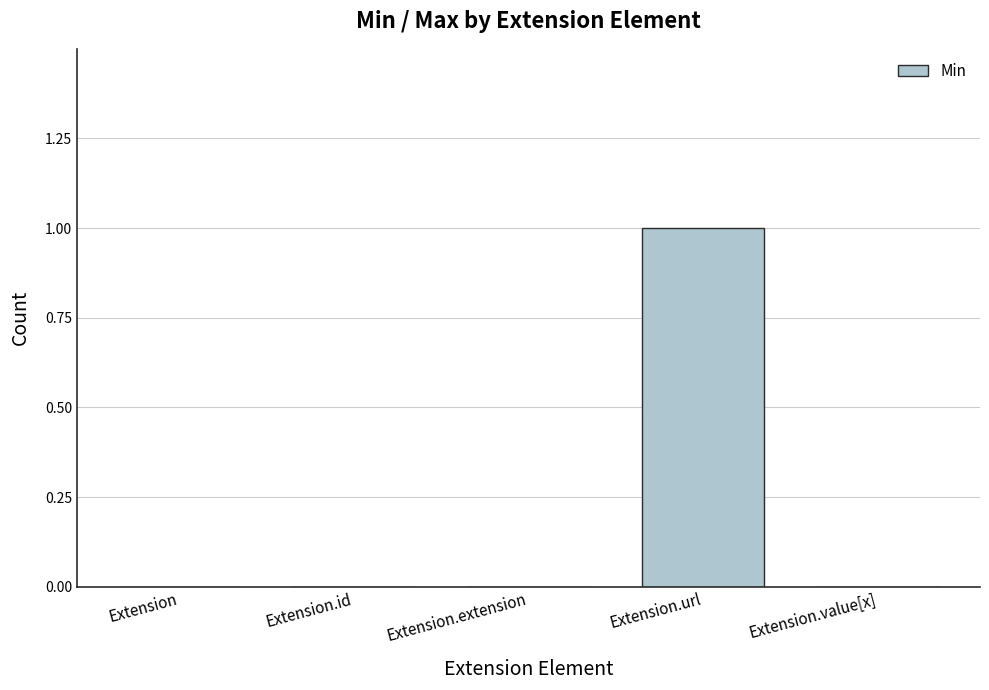

True or false: the data shows 1 at Extension.extension.

False